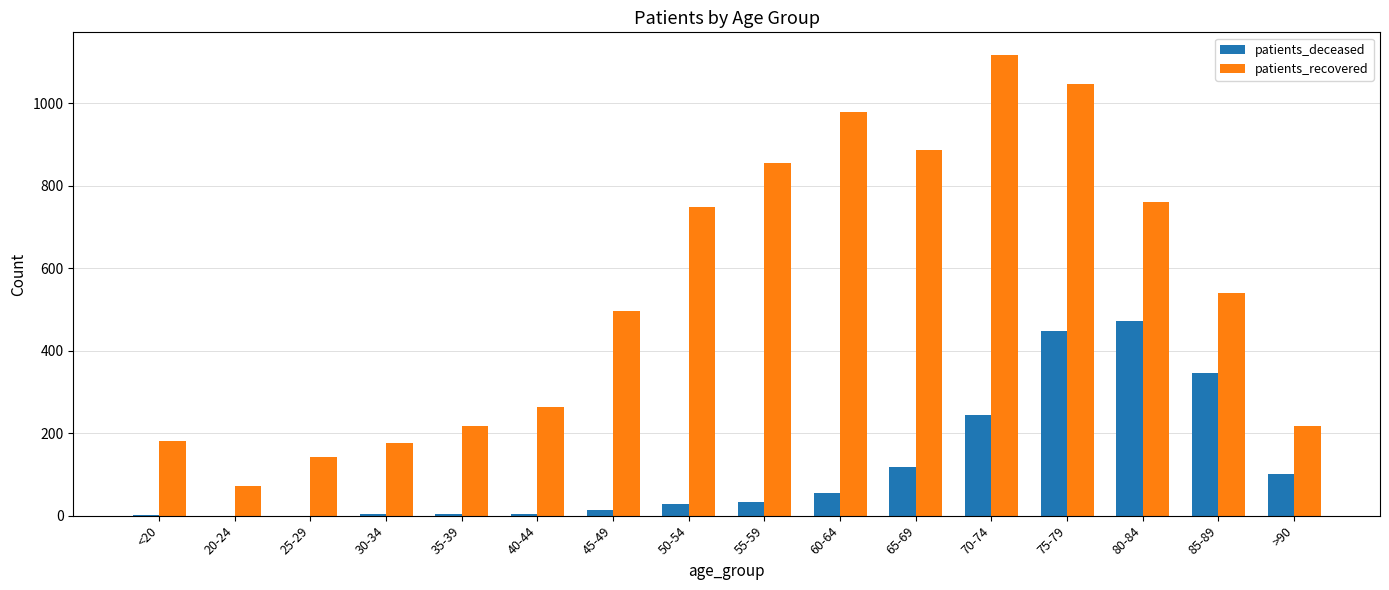

What value does the patients_recovered series have at 60-64?

978